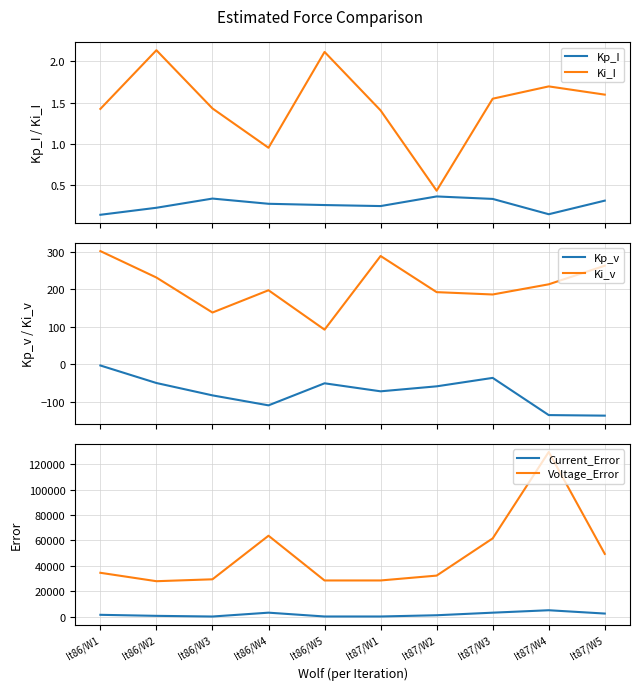

Is it true that Current_Error equals 157.4 at It86/W5?

False